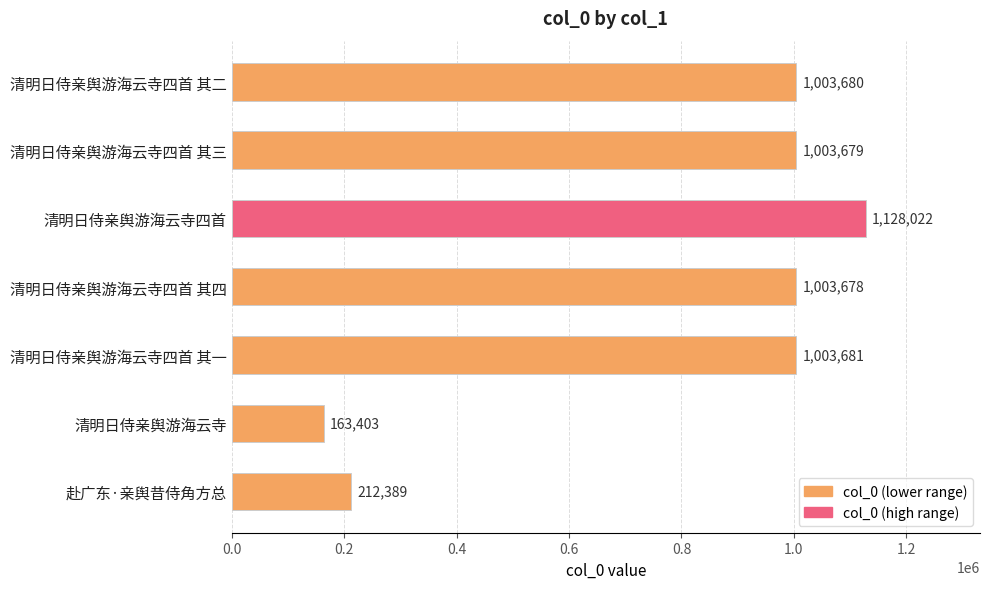

What is the label of the 3rd bar from the bottom?

清明日侍亲舆游海云寺四首 其一